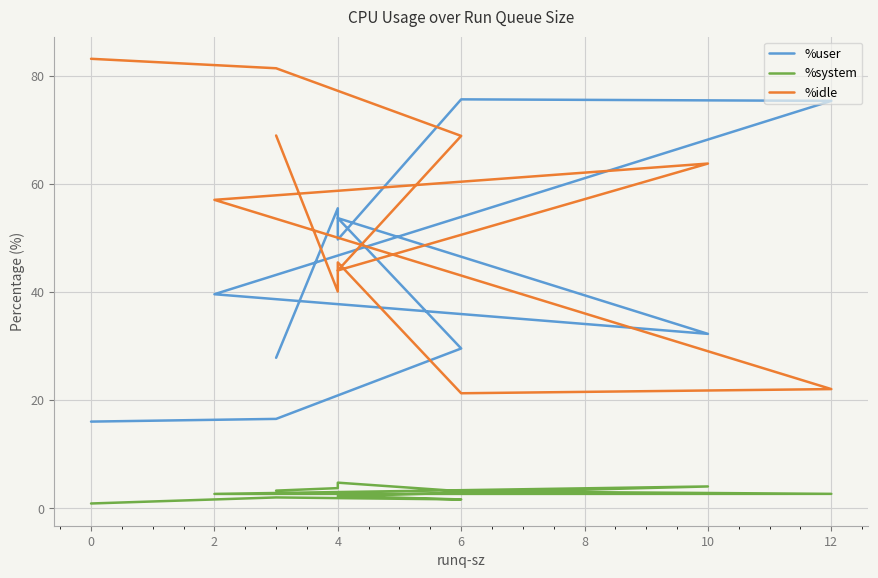

How many lines are shown in the chart?

3